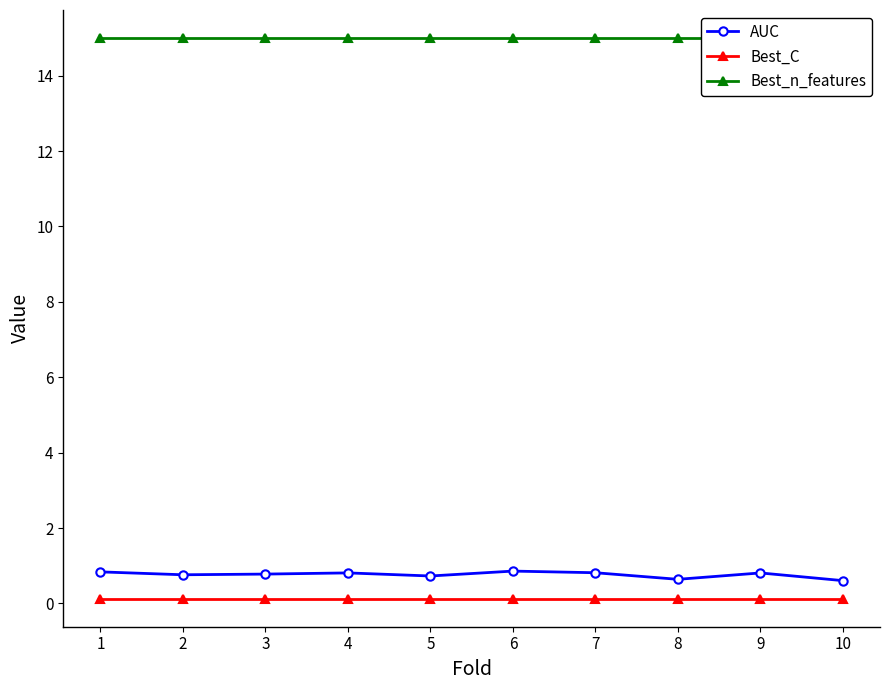

True or false: Best_n_features and Best_C cross at least once.

False